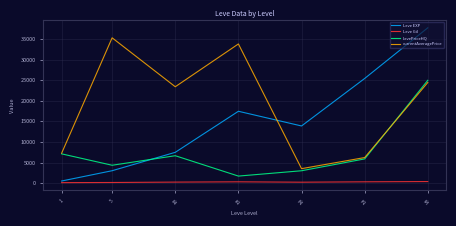

Which series changed the most between 15 and 25?

currentAveragePrice